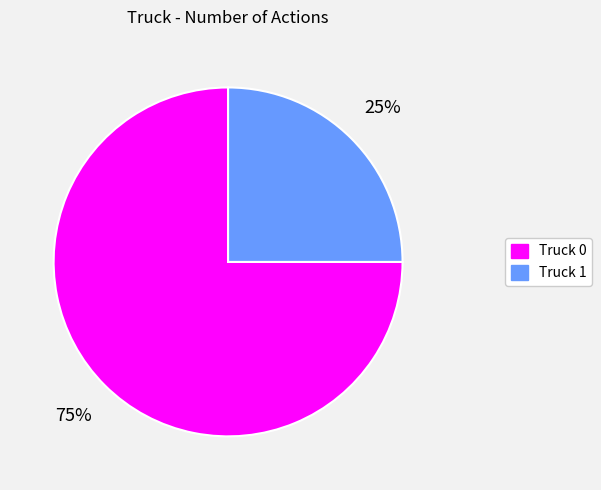

To the nearest percent, what is the average slice percentage?

50%